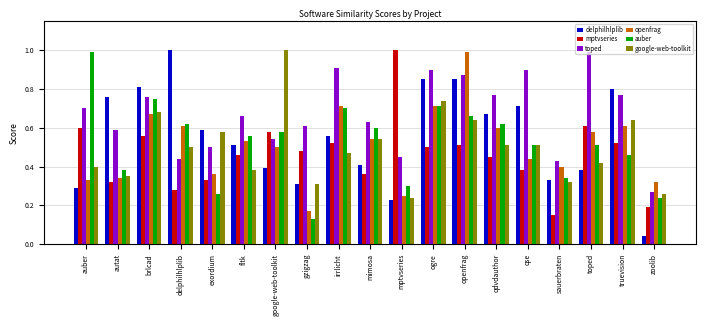

What is the sum of all delphilhlplib values?

10.5